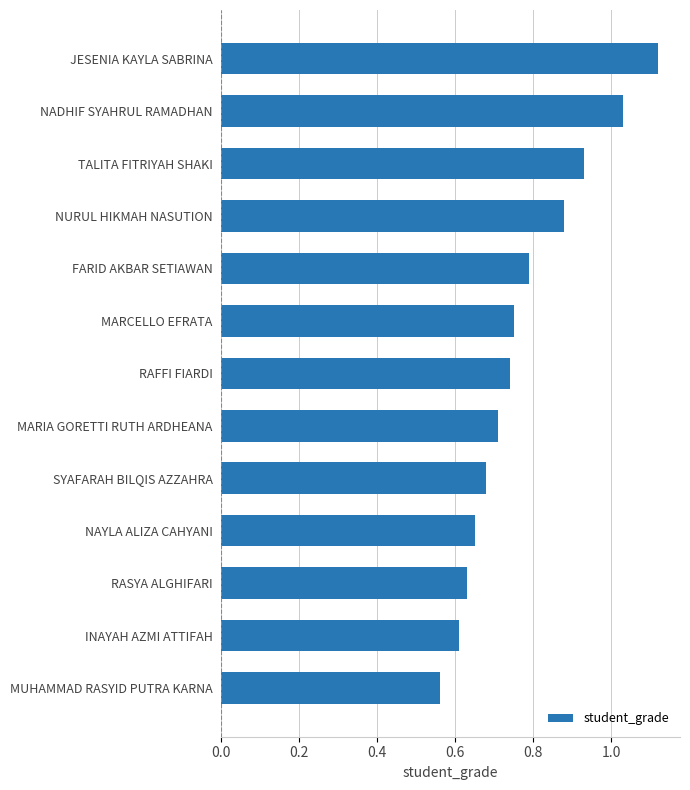

Rank the categories by value from lowest to highest.

MUHAMMAD RASYID PUTRA KARNA, INAYAH AZMI ATTIFAH, RASYA ALGHIFARI, NAYLA ALIZA CAHYANI, SYAFARAH BILQIS AZZAHRA, MARIA GORETTI RUTH ARDHEANA, RAFFI FIARDI, MARCELLO EFRATA, FARID AKBAR SETIAWAN, NURUL HIKMAH NASUTION, TALITA FITRIYAH SHAKI, NADHIF SYAHRUL RAMADHAN, JESENIA KAYLA SABRINA